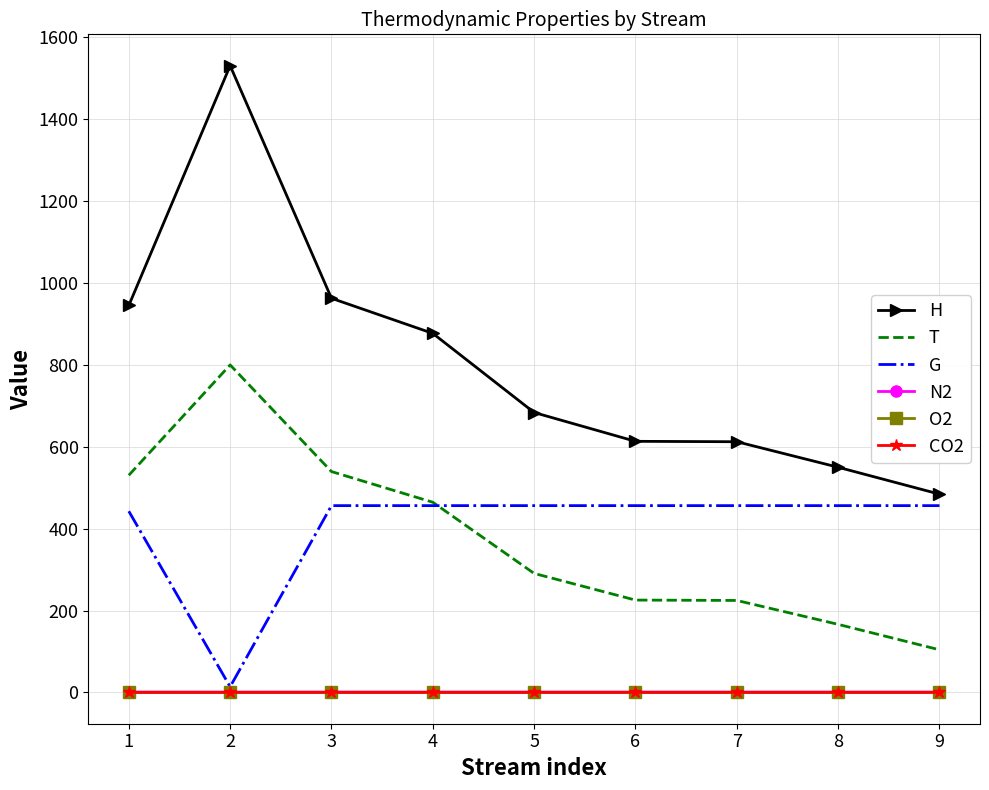

At which category does G reach its first local valley?

2